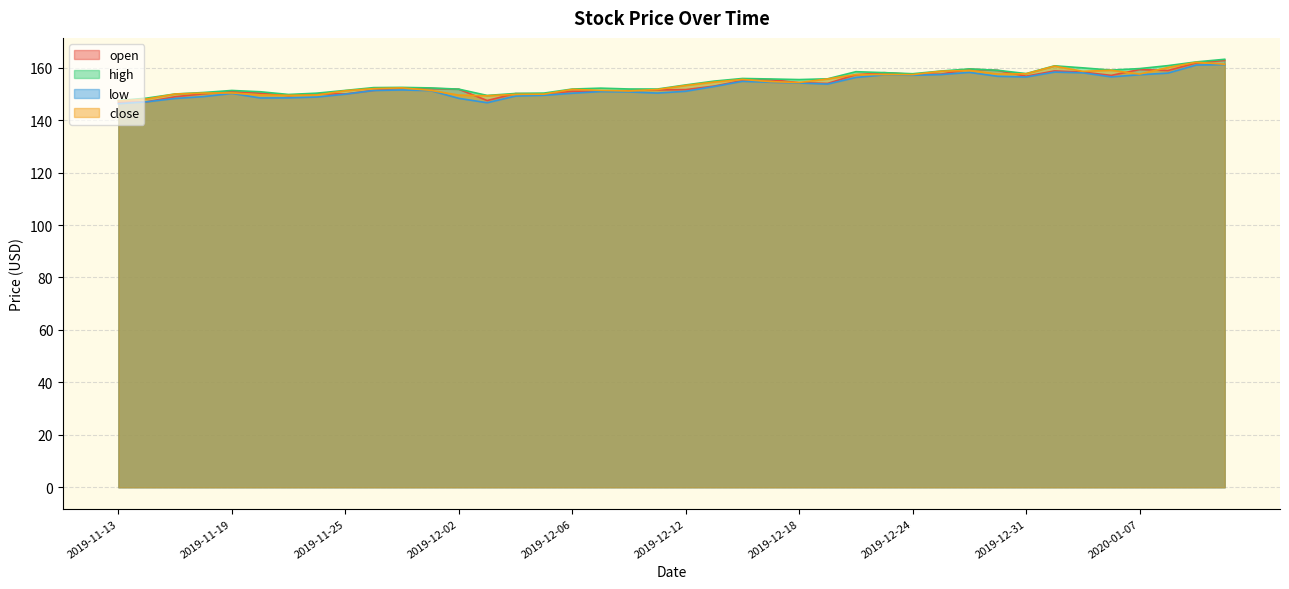

How many lines are shown in the chart?

4